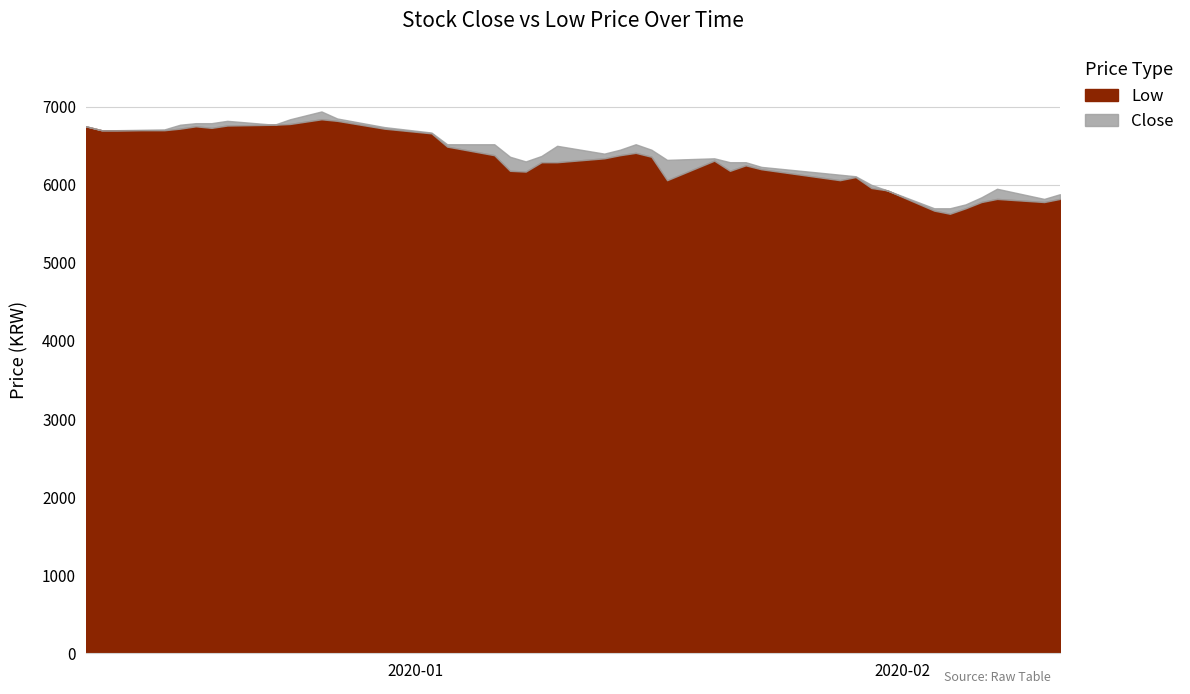

What is the approximate value of Close at 2020-02-05, to the nearest 10?

5750